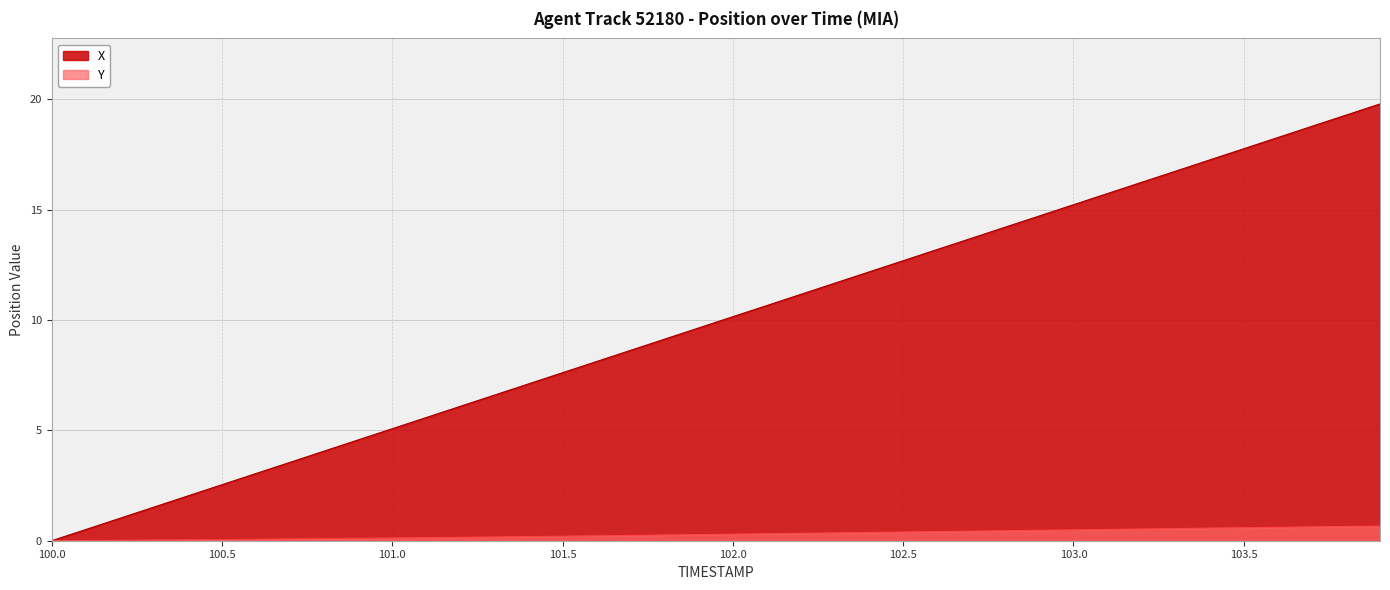

Which series has the widest spread of values?

X